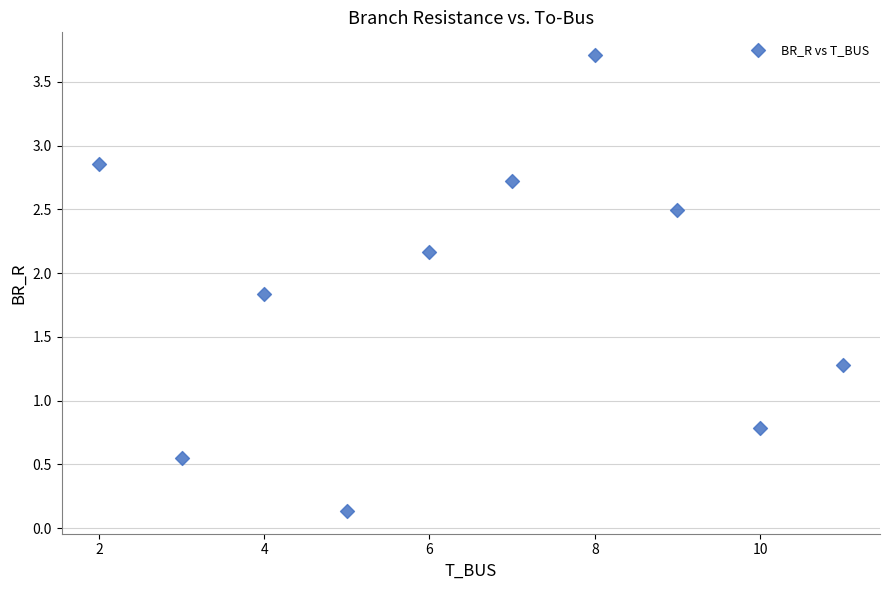

What Y value in the scatter plot is closest to 1?

0.8